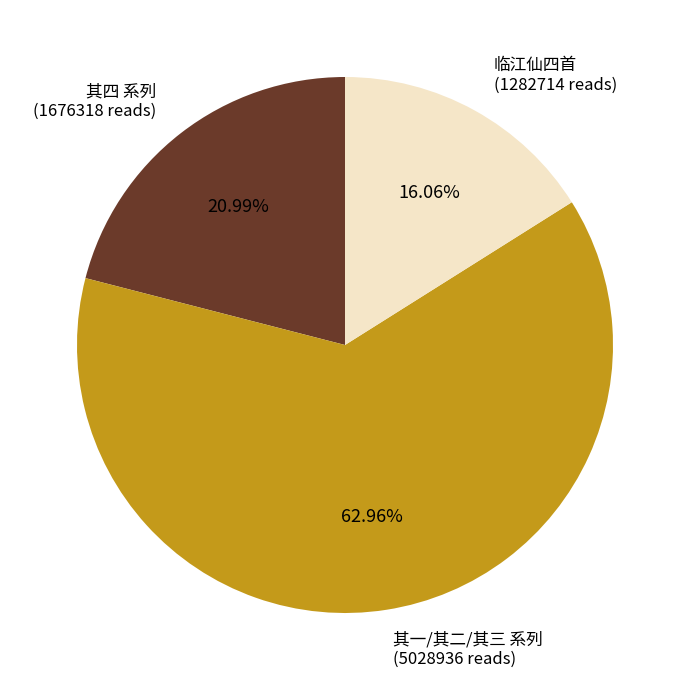

Does any single category account for the majority?

Yes